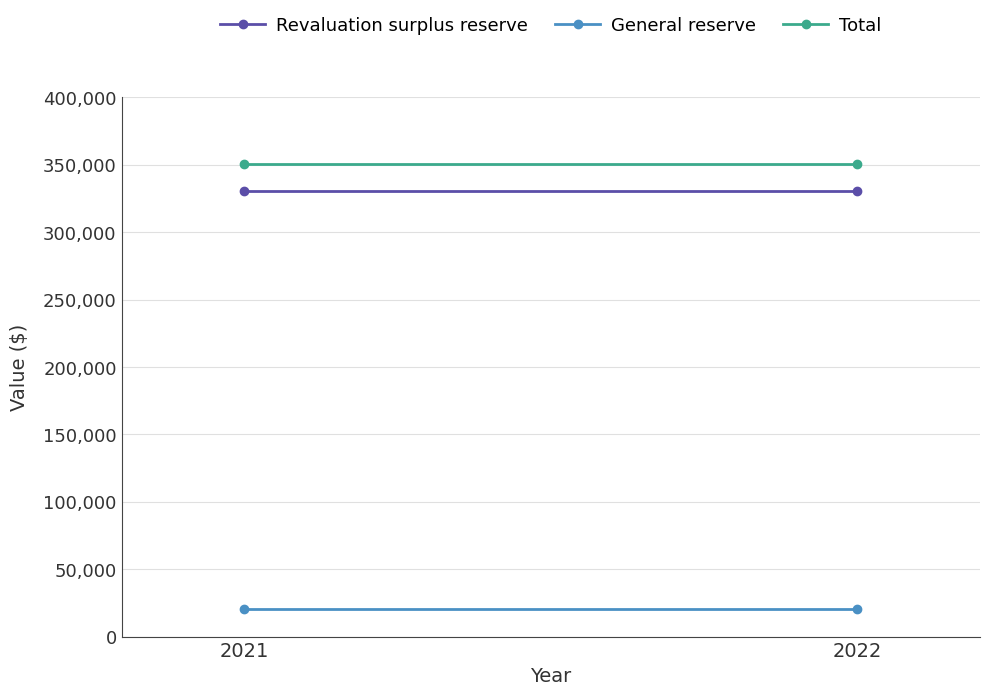

True or false: General reserve has a value of 32141 at 2021.

False